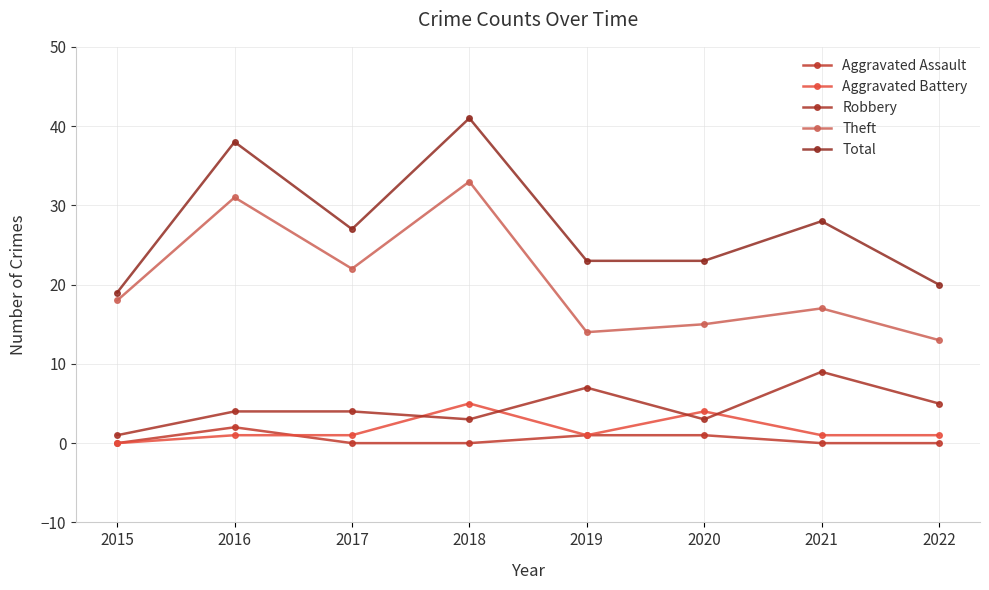

At which category does the chart reach its minimum across all series?

2015